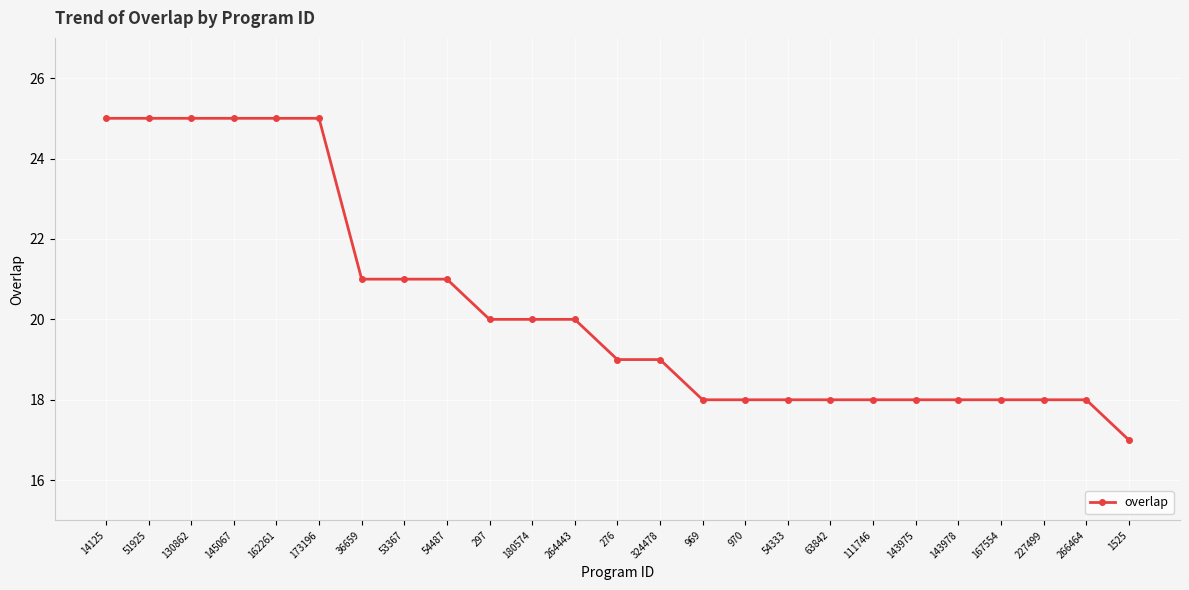

How many categories are shown in the chart?

25